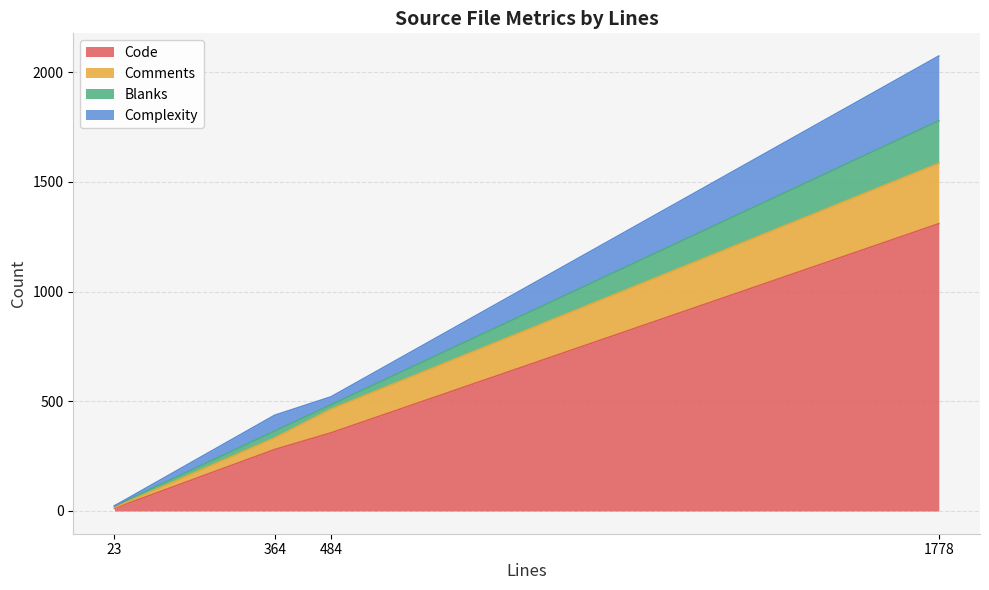

What is the average value of the Complexity series?

101